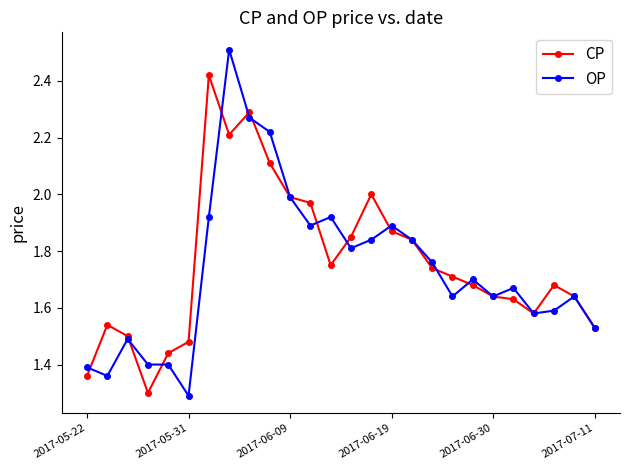

Which series has the widest spread of values?

OP